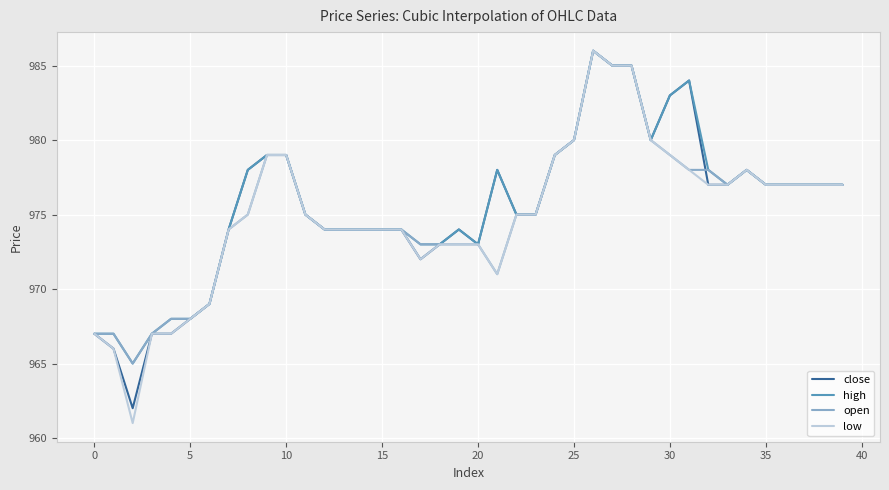

Which series has the largest range (max minus min)?

low